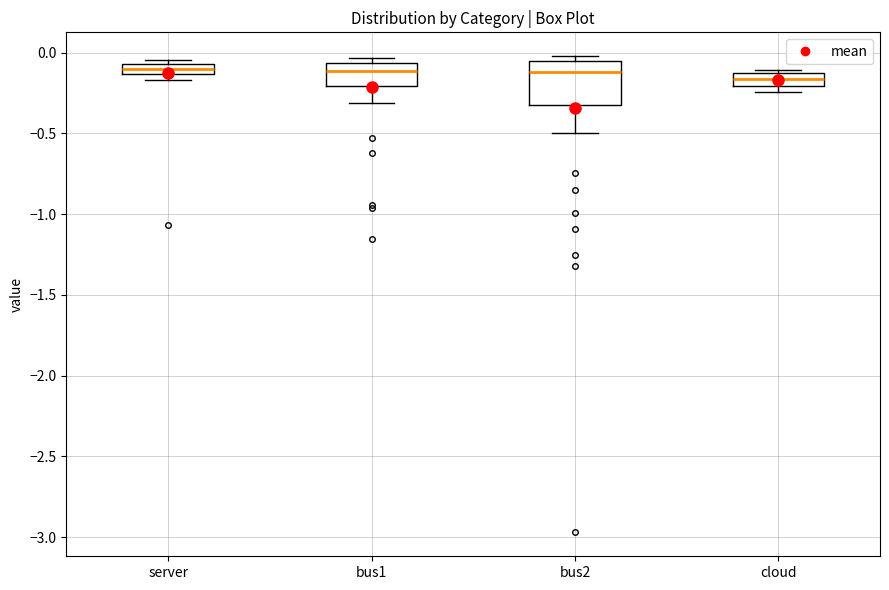

Comparing the boxes themselves (not the whiskers), which one is the tallest?

bus2